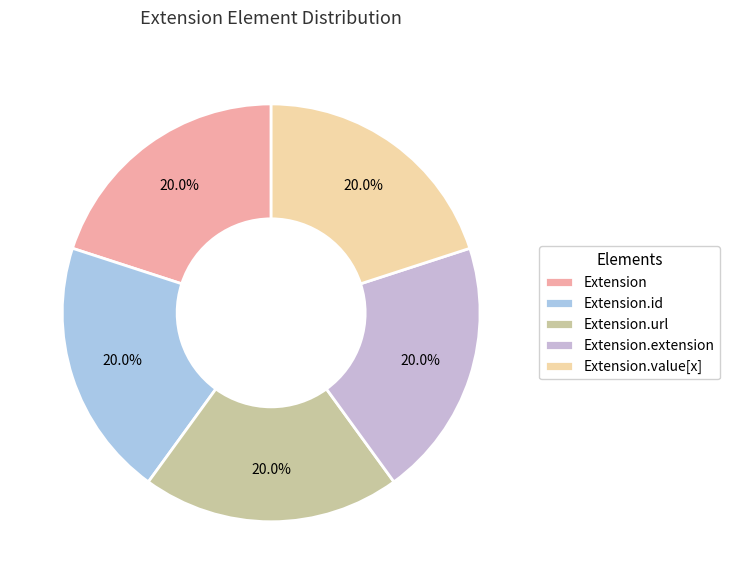

What is the smallest slice in the pie chart?

Extension